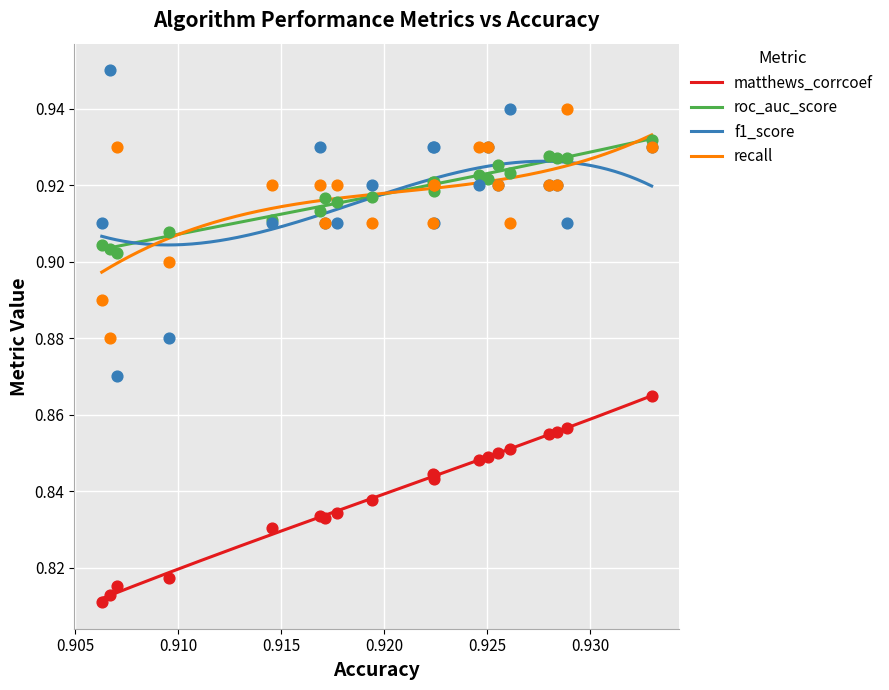

What is the total value across all series at 4?

3.6